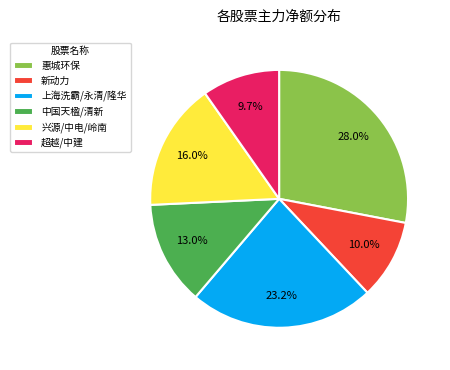

Is there any slice that represents more than half of the pie?

No